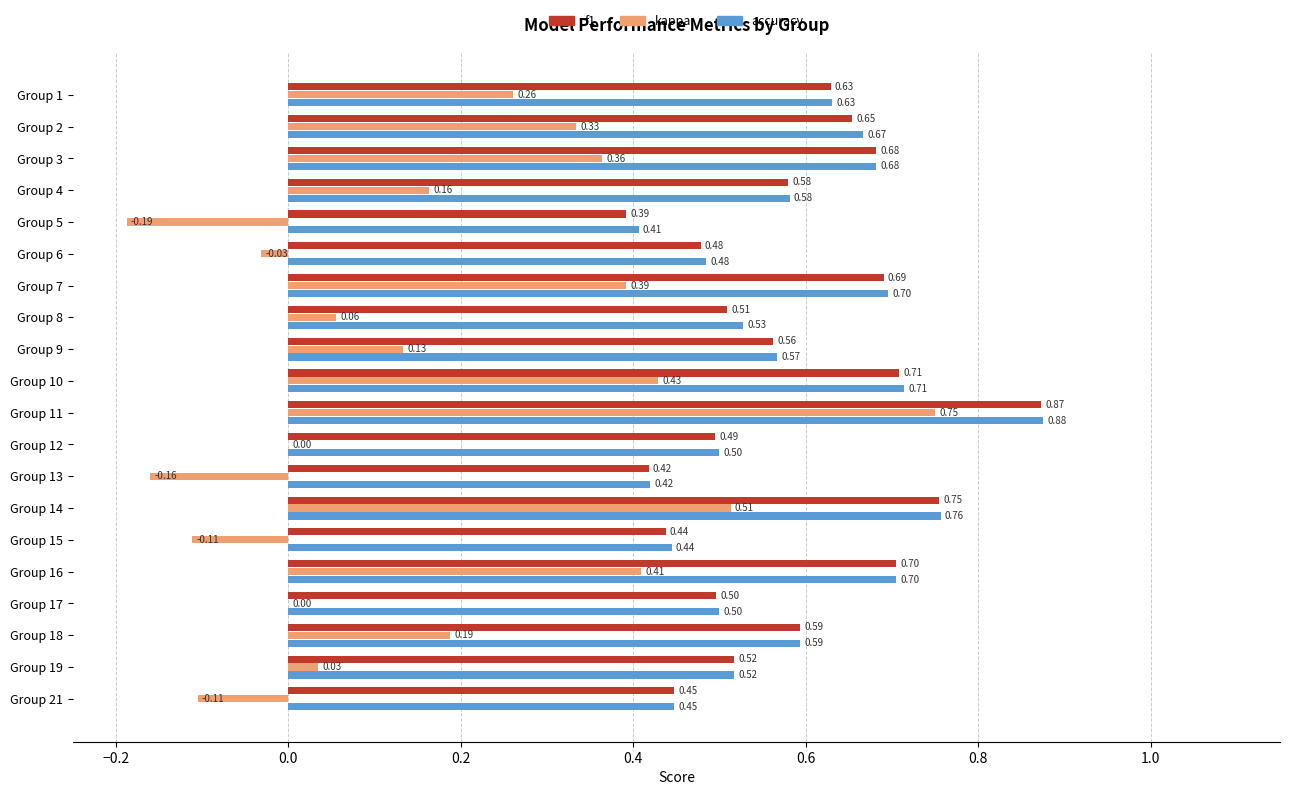

Count the number of data series in this chart.

3